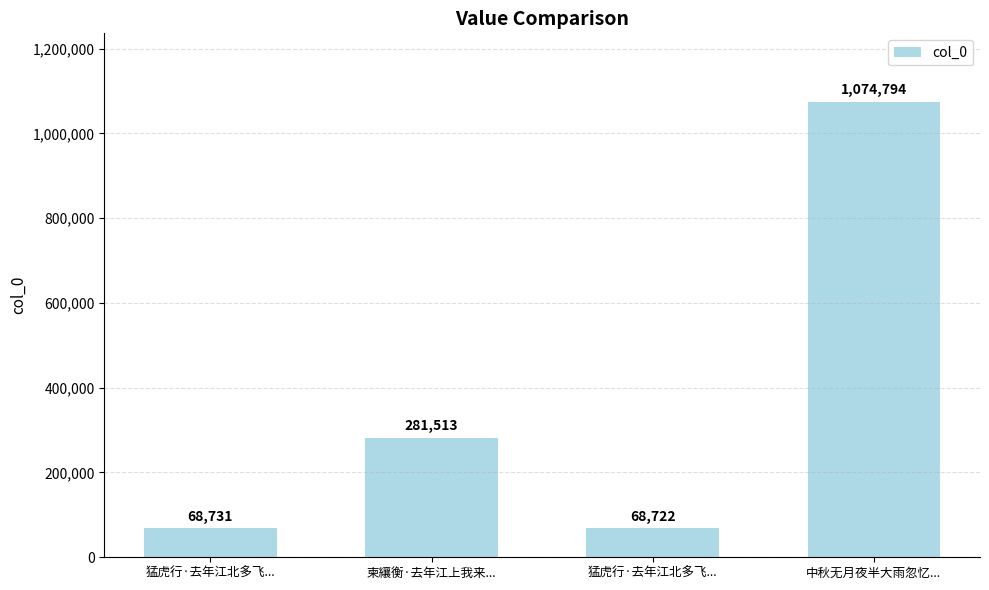

Which category has the highest value across all series?

中秋无月夜半大雨忽忆...